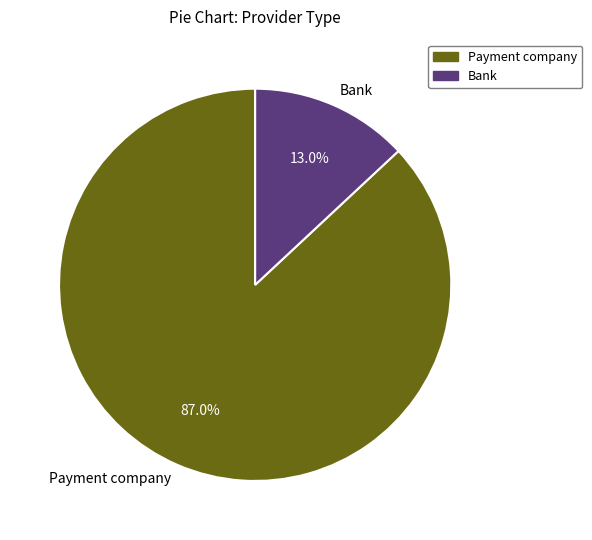

To the nearest percent, what is the average slice percentage?

50%